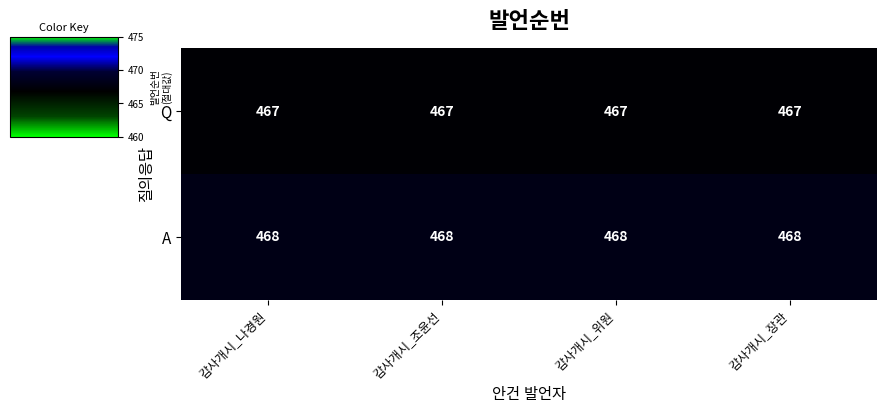

What is the minimum value shown in the chart?

467